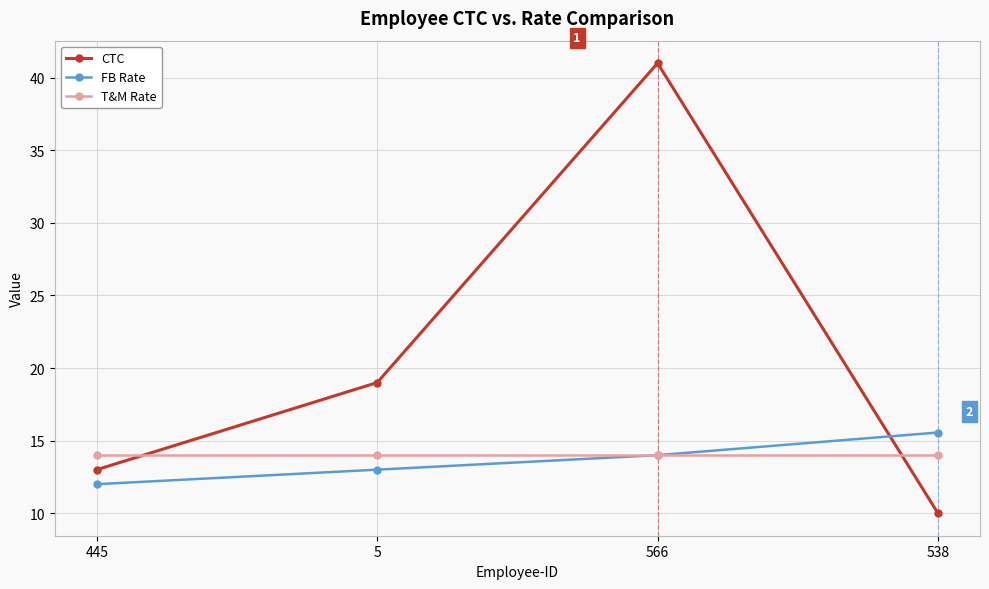

True or false: CTC and T&M Rate intersect in this chart.

True